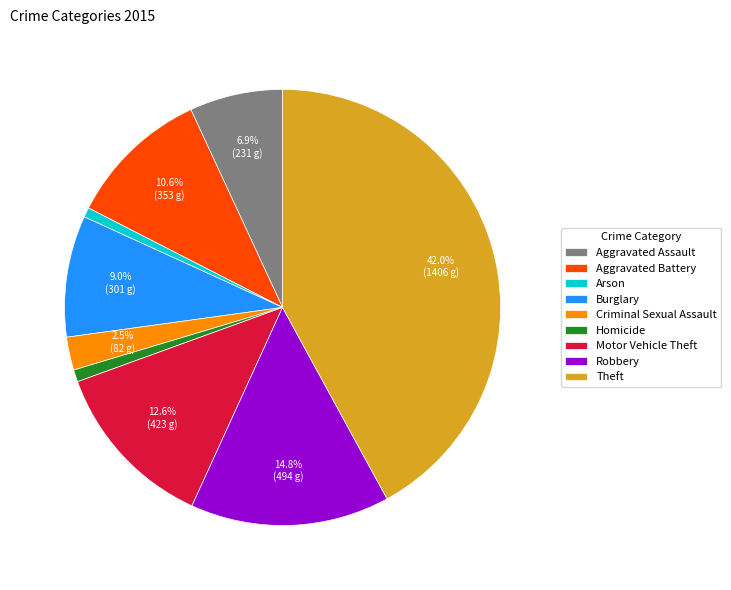

To the nearest percent, what portion does Homicide represent?

1%